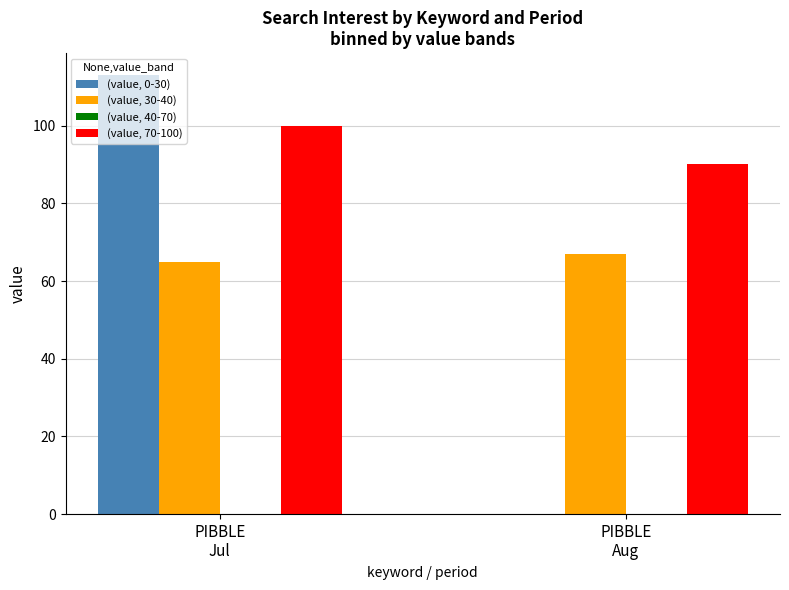

Which series has the largest total across all categories?

(value, 70-100)